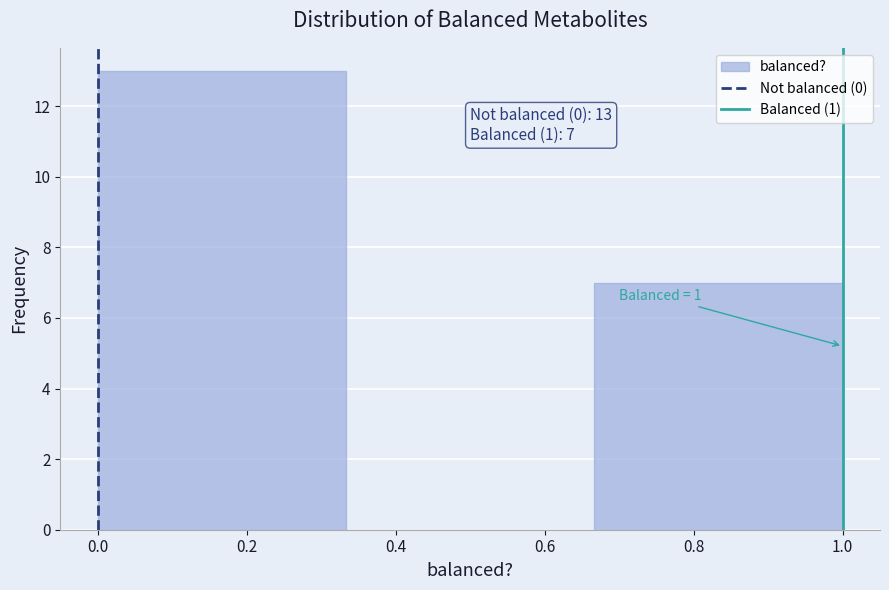

Which range on the x-axis has the tallest bar?

0.00 to 0.34